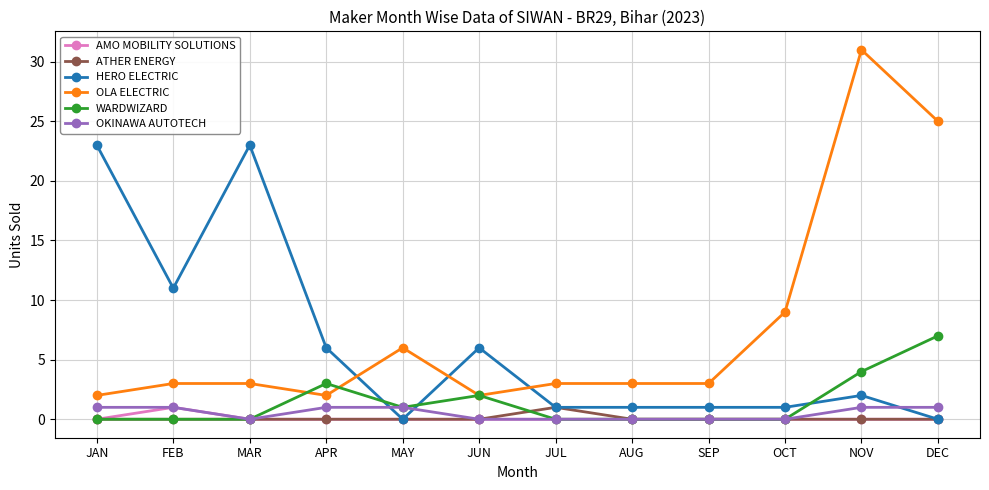

At which category does HERO ELECTRIC reach its first local valley?

FEB